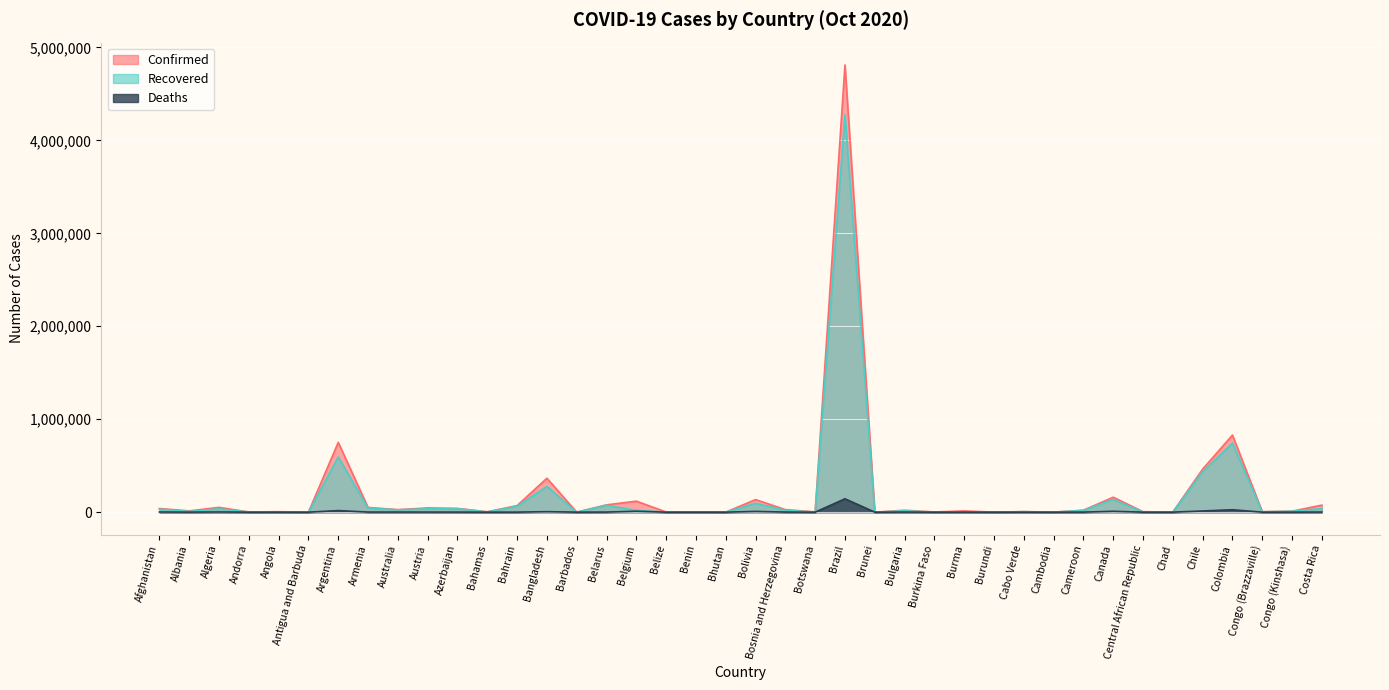

Does the chart display data point markers on the line(s)?

No